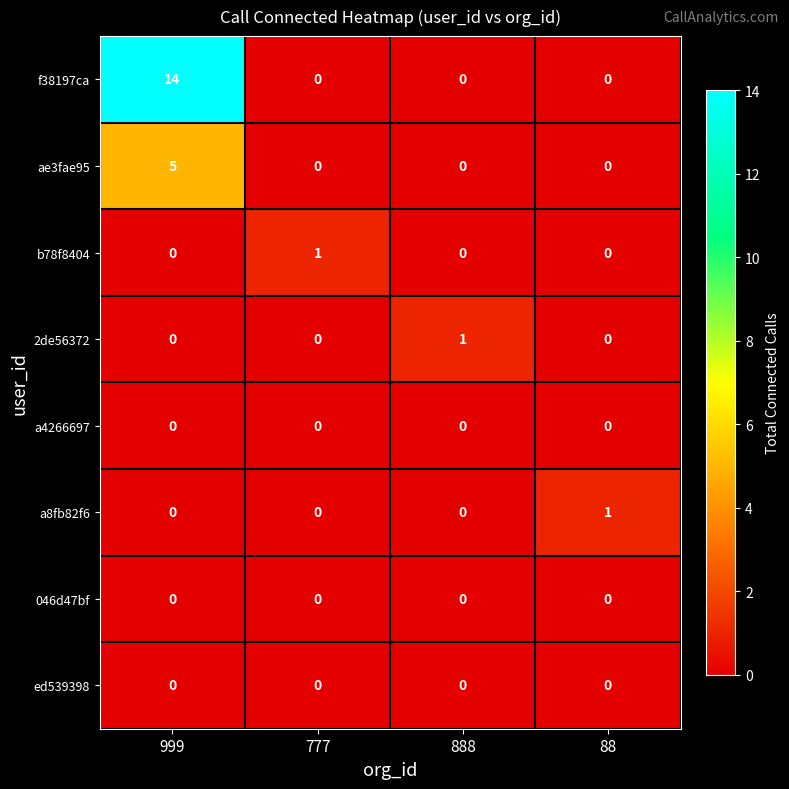

Between 999 and 888, which series saw the biggest shift?

f38197ca